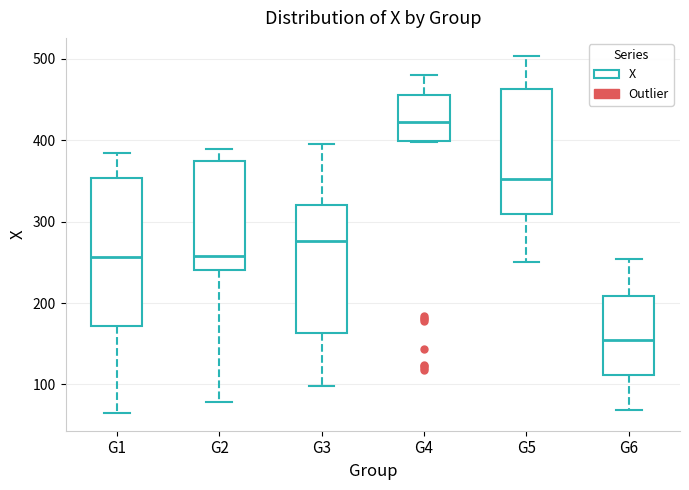

Comparing the boxes themselves (not the whiskers), which one is the tallest?

G1